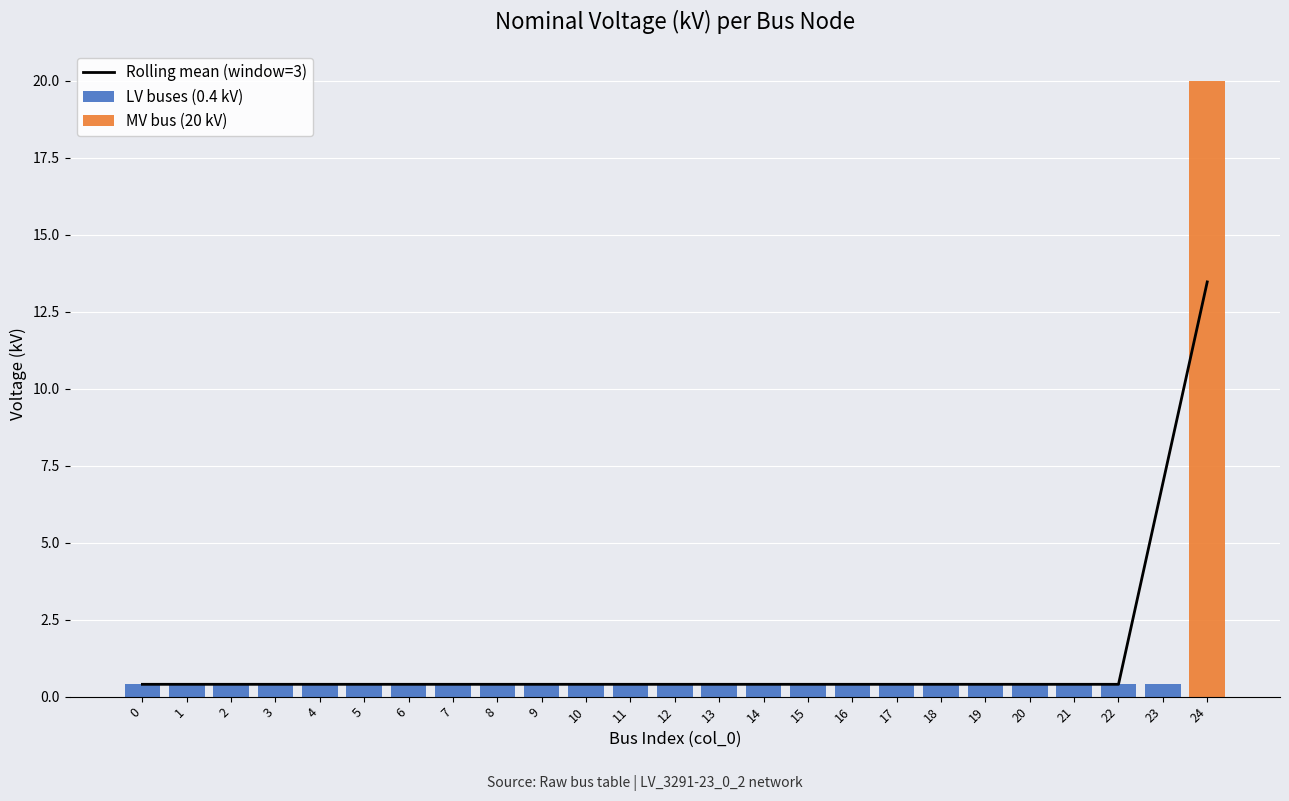

Is it true that Rolling mean (window=3) equals 0.7 at 5?

False